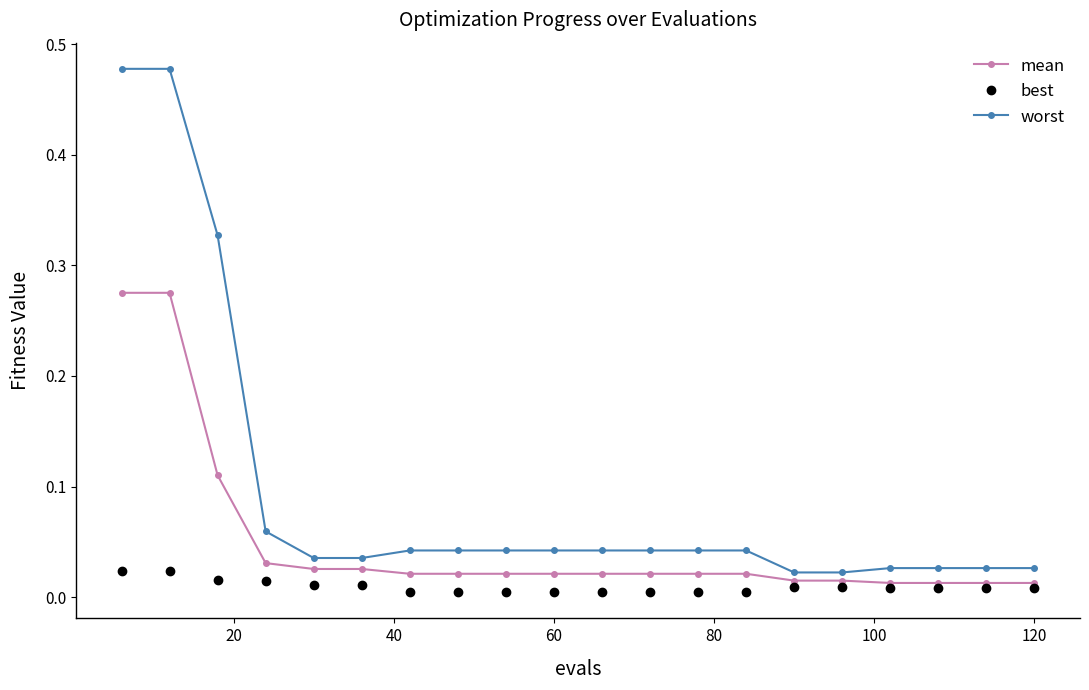

Which series has the widest spread of values?

worst